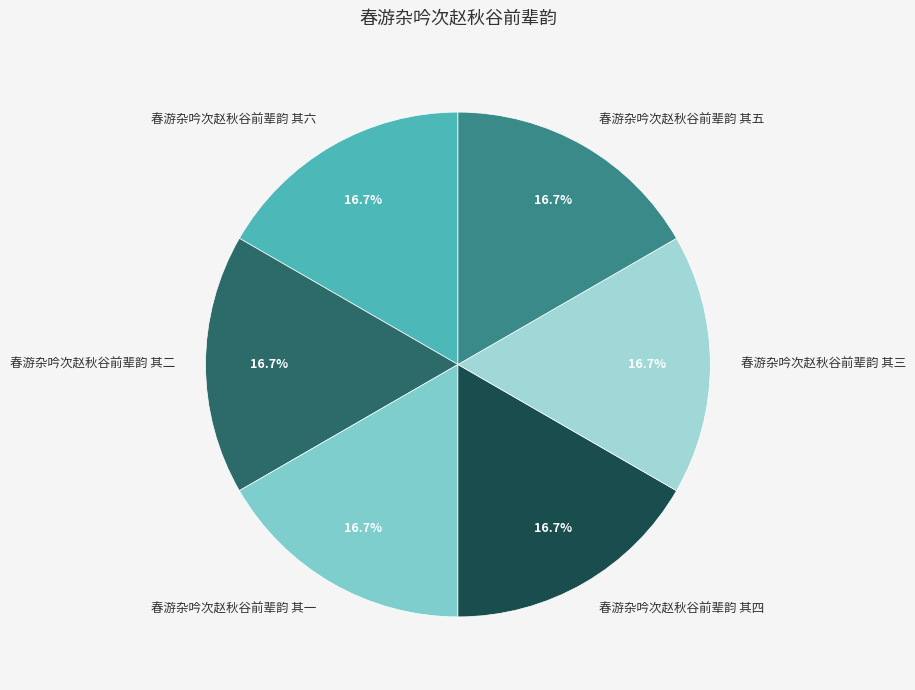

How many segments does this pie chart have?

6